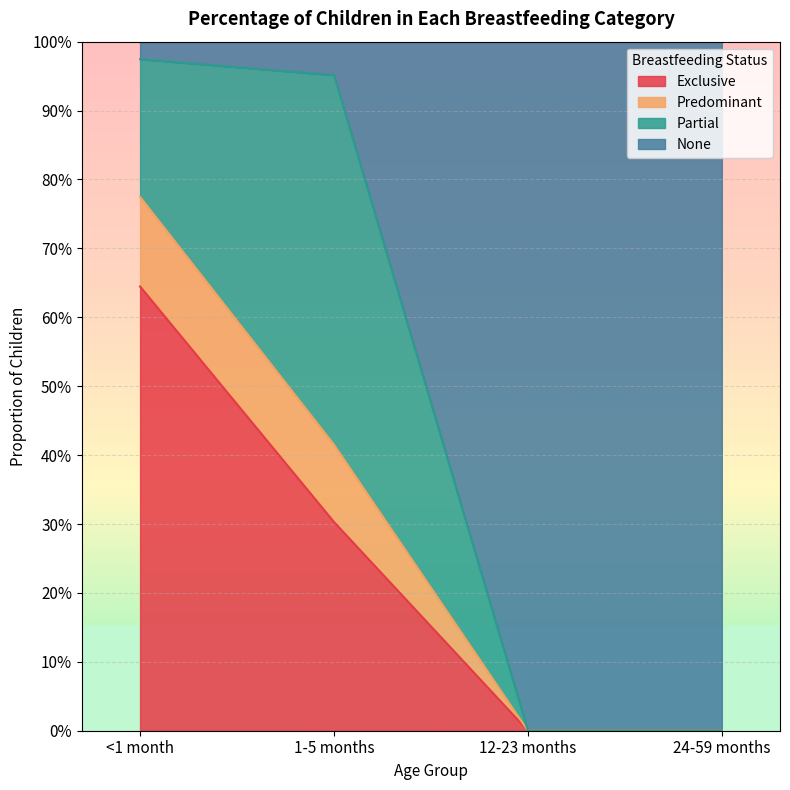

Is the value of Exclusive at 1-5 months greater than the value of Predominant at 24-59 months?

Yes